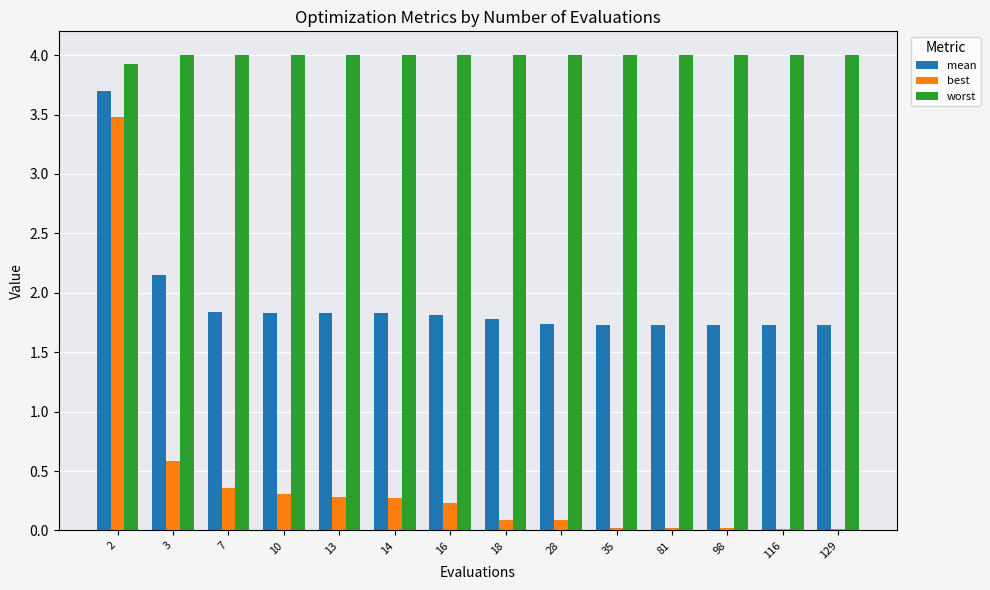

Are the bars horizontal?

No